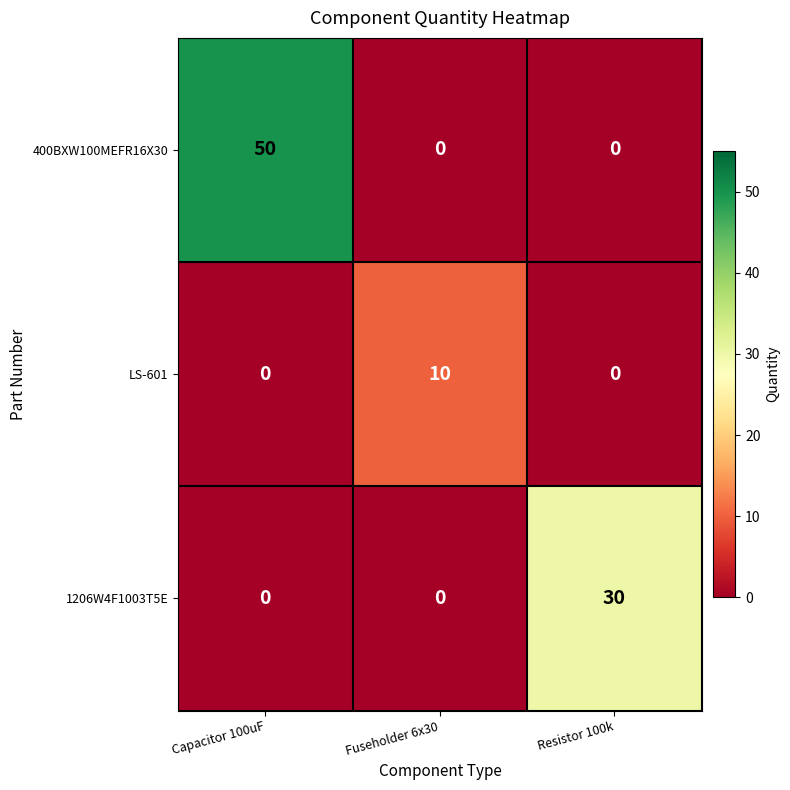

How many categories are shown in the chart?

3